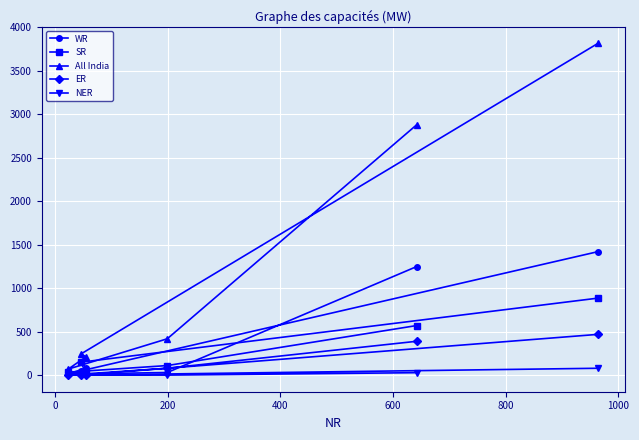

What is the average value of the SR series?

296